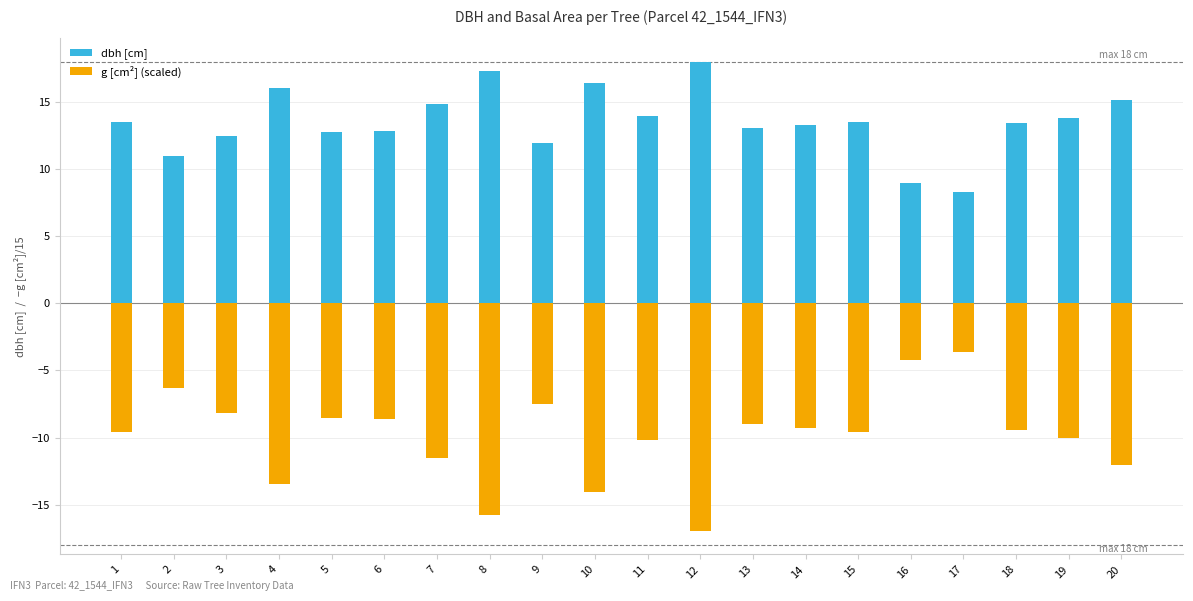

List the labels in order of g [cm²] (scaled) value, smallest first.

12, 8, 10, 4, 20, 7, 11, 19, 1, 15, 18, 14, 13, 6, 5, 3, 9, 2, 16, 17